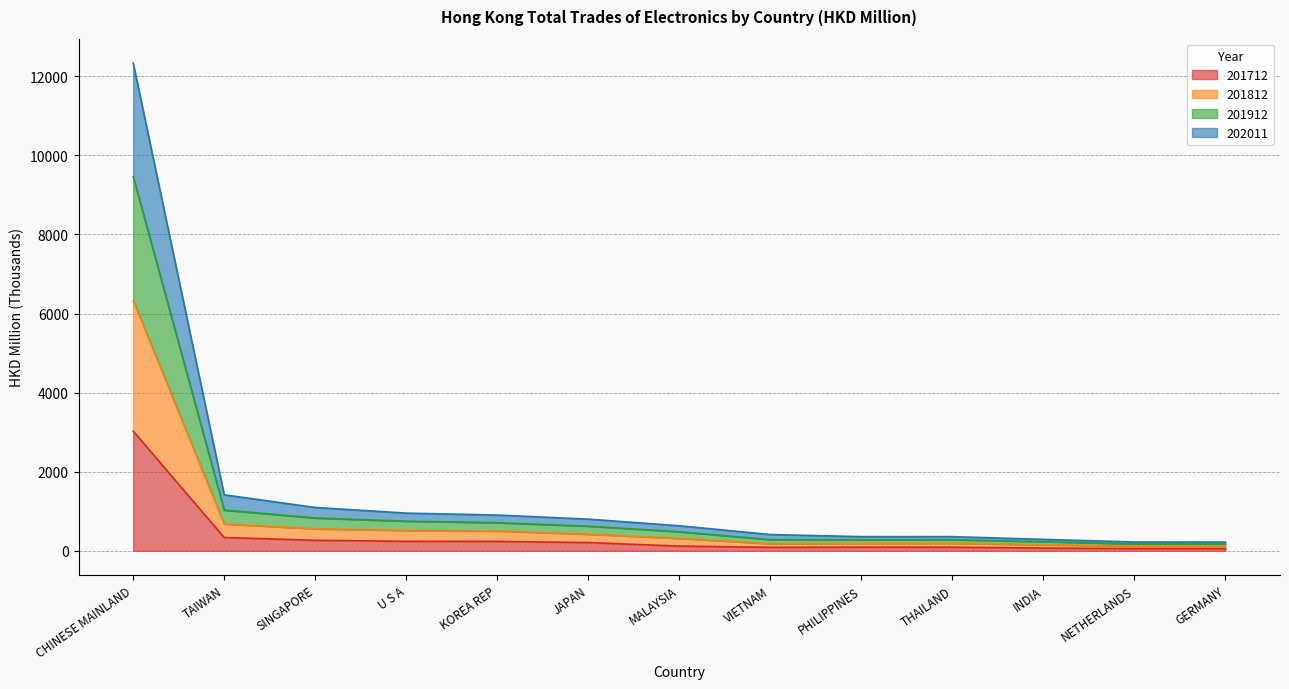

True or false: 202011 and 201712 cross at least once.

False